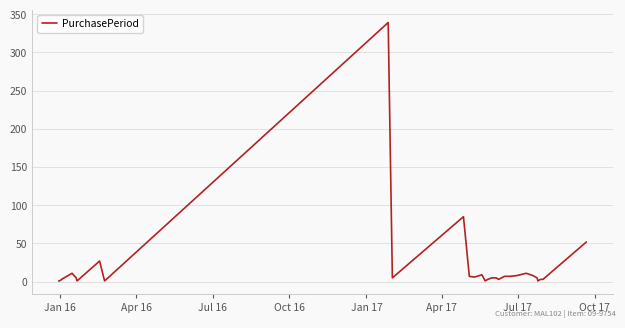

What is the maximum value shown in the chart?

339